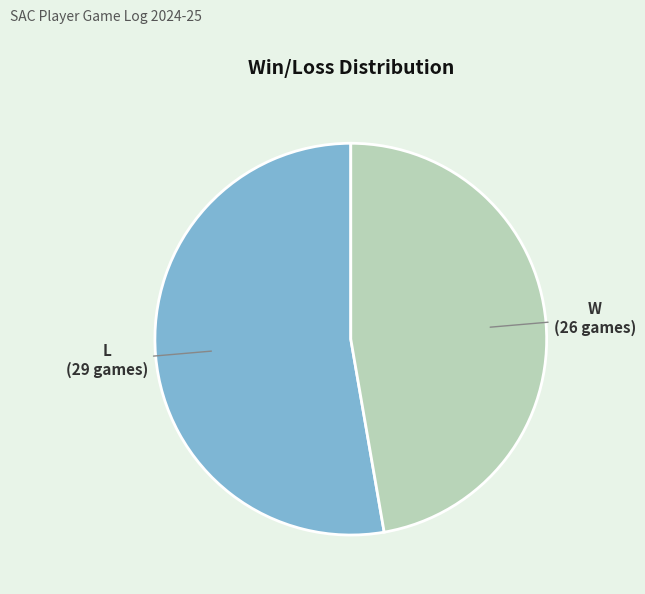

Is it true that W is 32% of the pie?

False